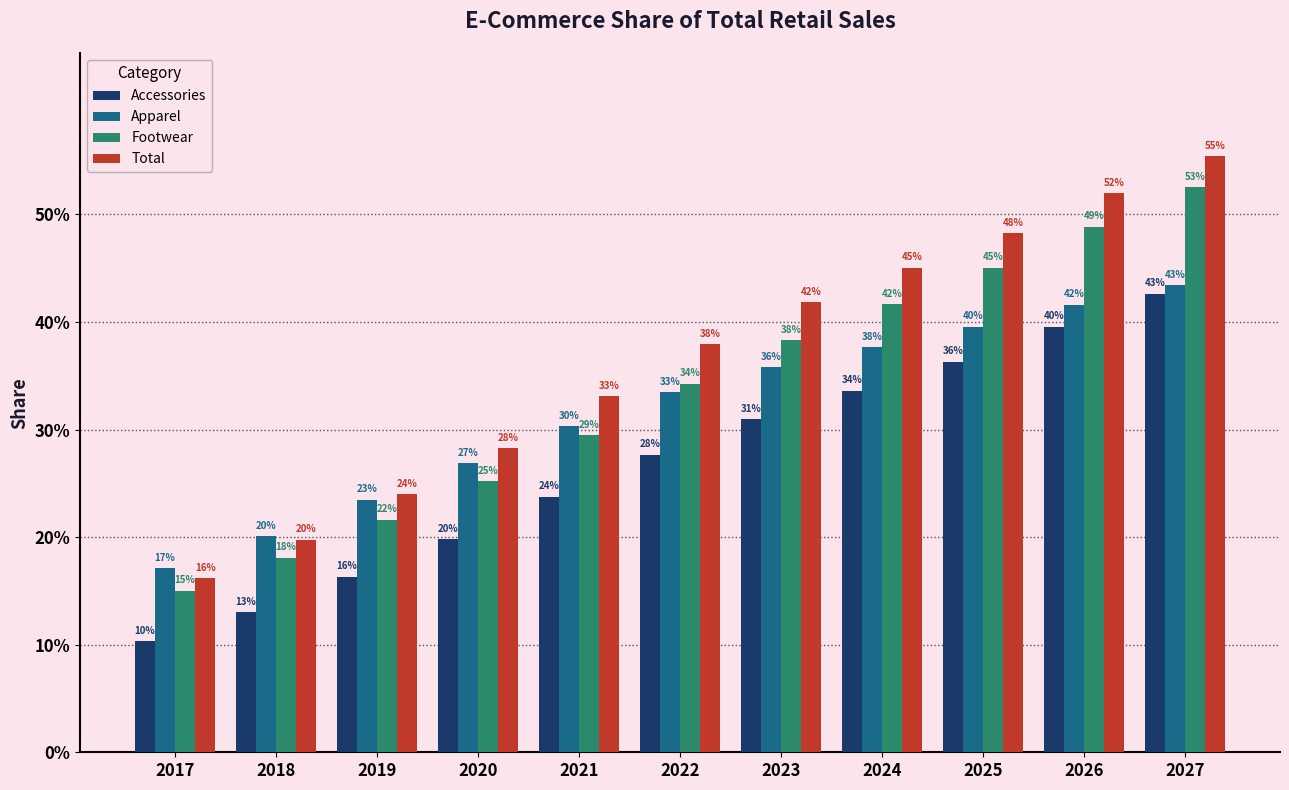

Reading right to left, list all the values displayed in this chart.

Accessories: 0.4	0.4	0.4	0.3	0.3	0.3	0.2	0.2	0.2	0.1	0.1
Apparel: 0.4	0.4	0.4	0.4	0.4	0.3	0.3	0.3	0.2	0.2	0.2
Footwear: 0.5	0.5	0.5	0.4	0.4	0.3	0.3	0.3	0.2	0.2	0.2
Total: 0.6	0.5	0.5	0.5	0.4	0.4	0.3	0.3	0.2	0.2	0.2